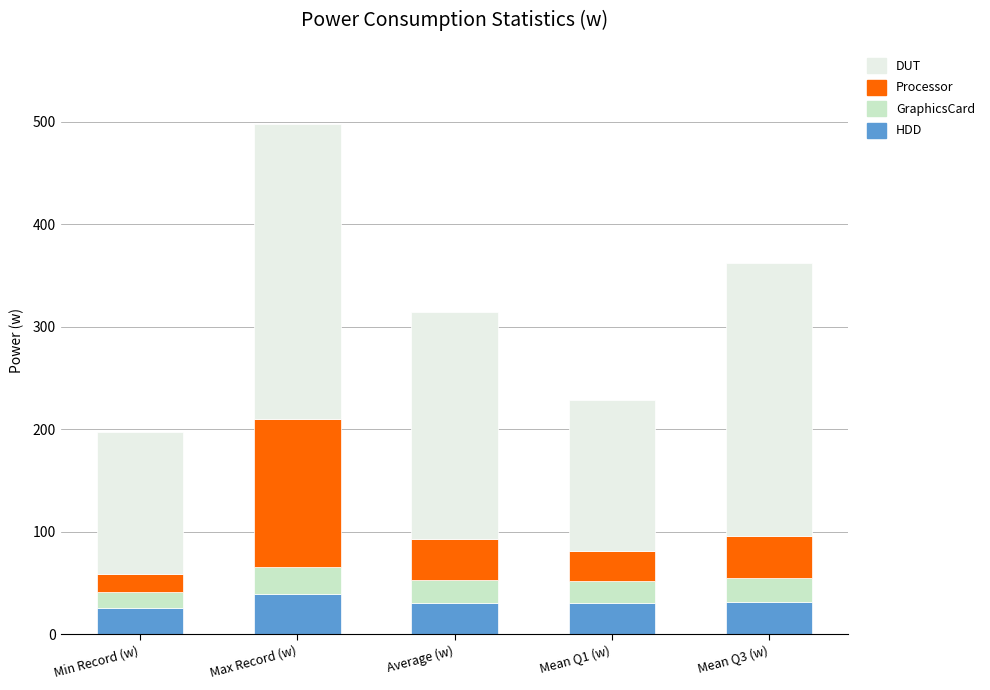

How many bars are there in total?

5